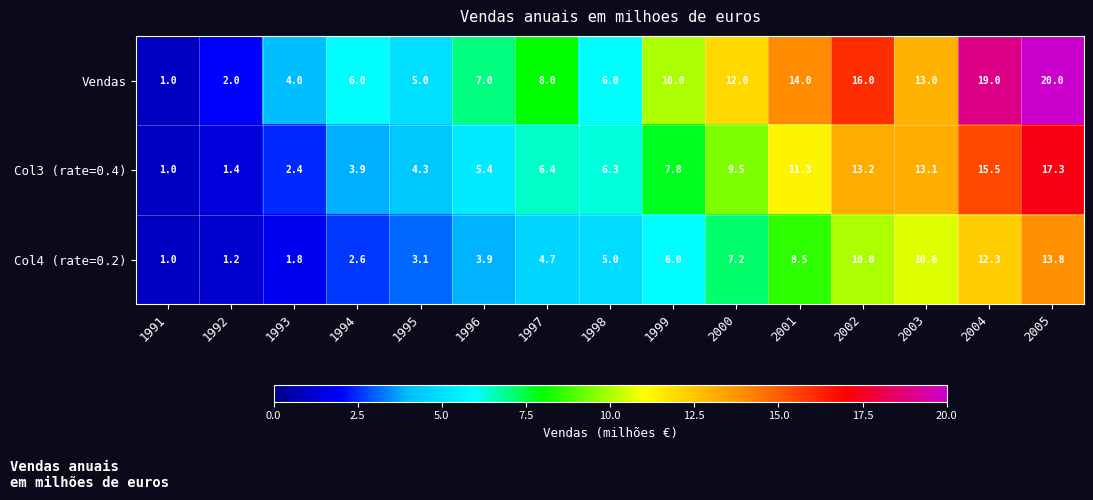

What value does the Vendas series have at 1994?

6.0